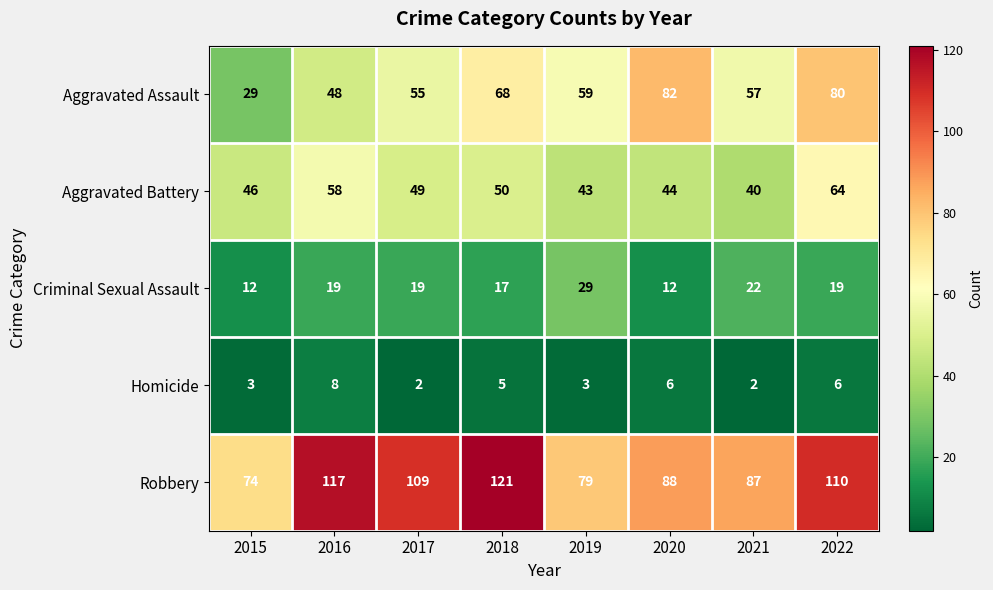

List the labels in order of Robbery value, smallest first.

2015, 2019, 2021, 2020, 2017, 2022, 2016, 2018